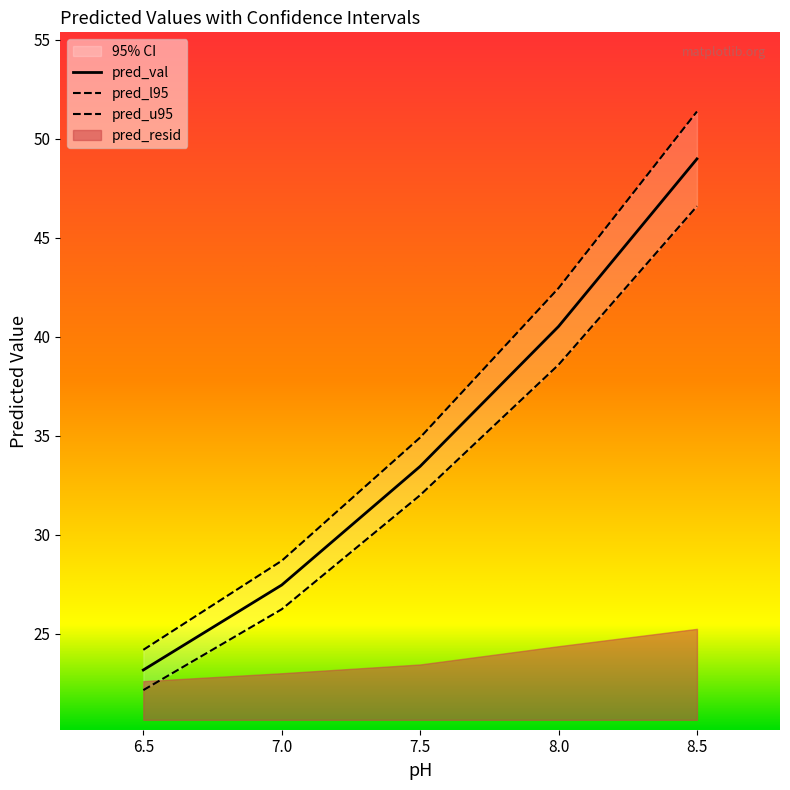

Which has a higher value, 6.5 or 8.0?

8.0